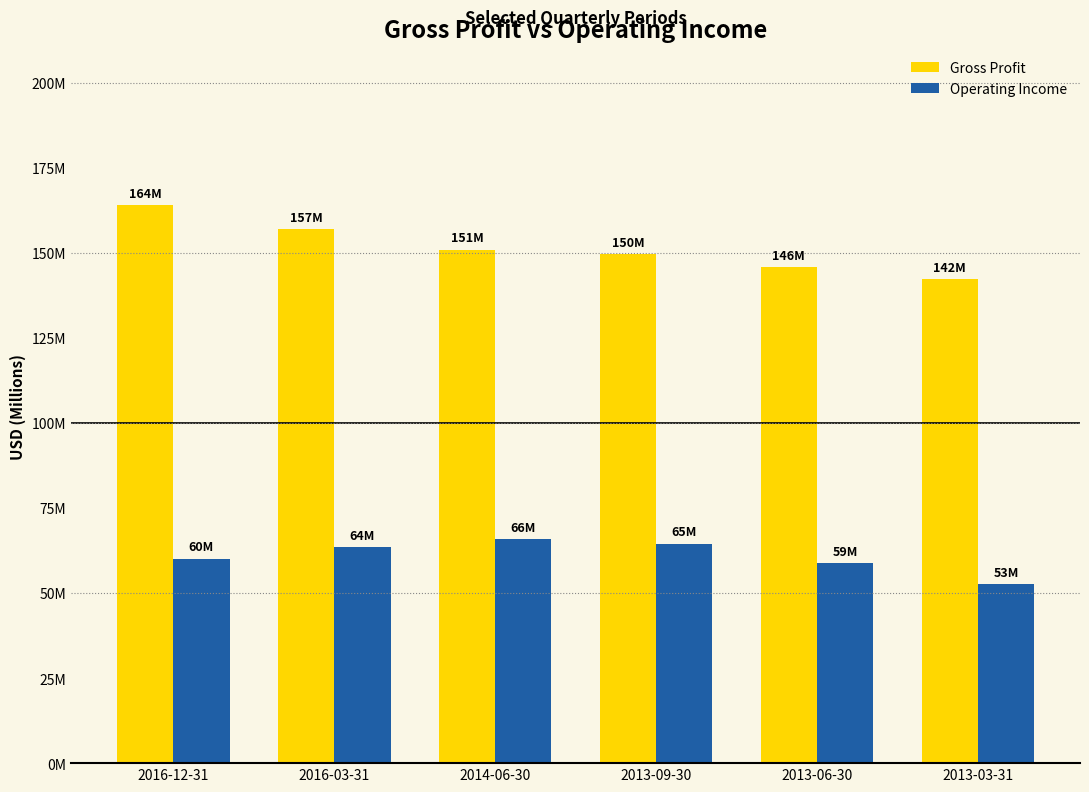

Which category has the lowest value in the Operating Income series?

2013-03-31